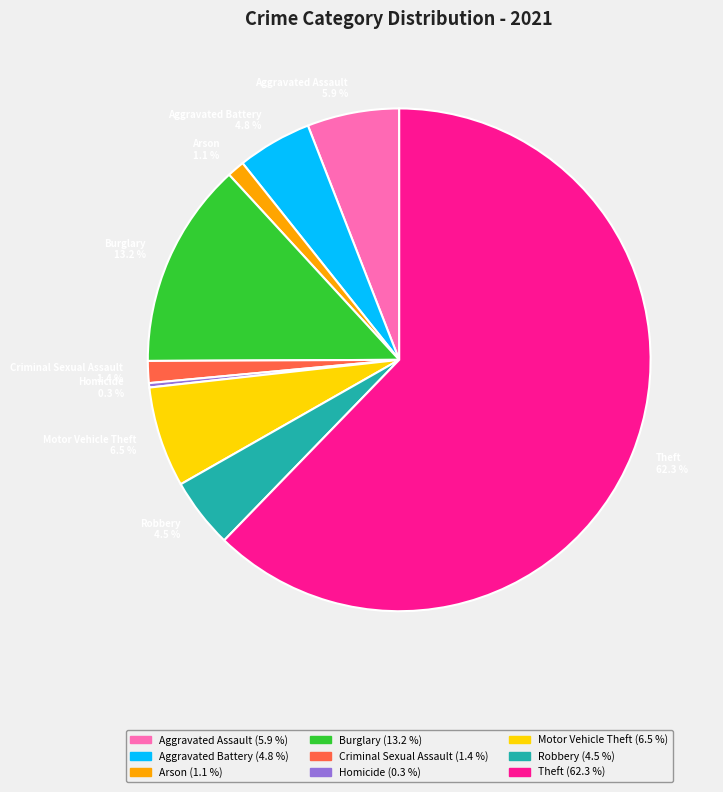

Combined, do Homicide and Aggravated Battery account for over 50%?

No